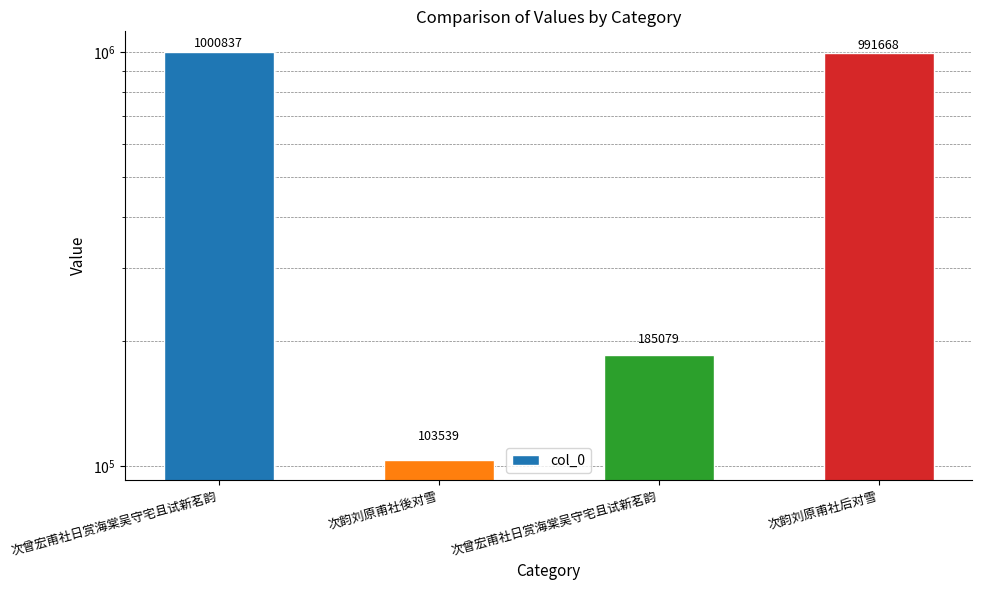

Count the number of categories in the chart.

4